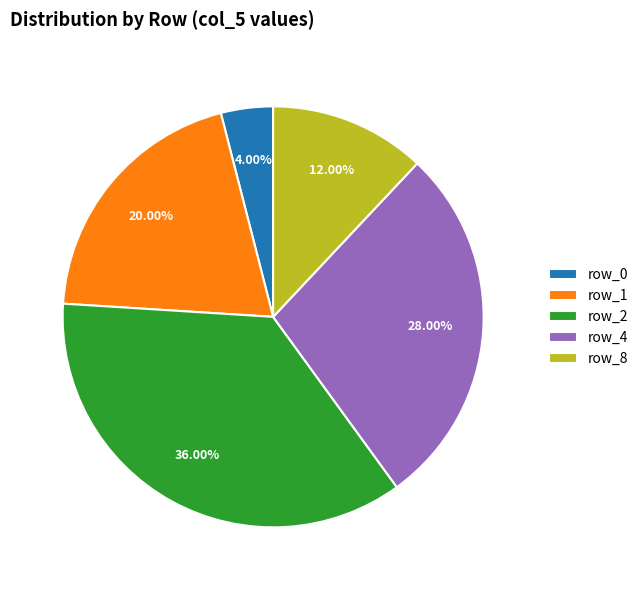

Approximately how many times larger is the value at row_1 compared to row_8?

1.7